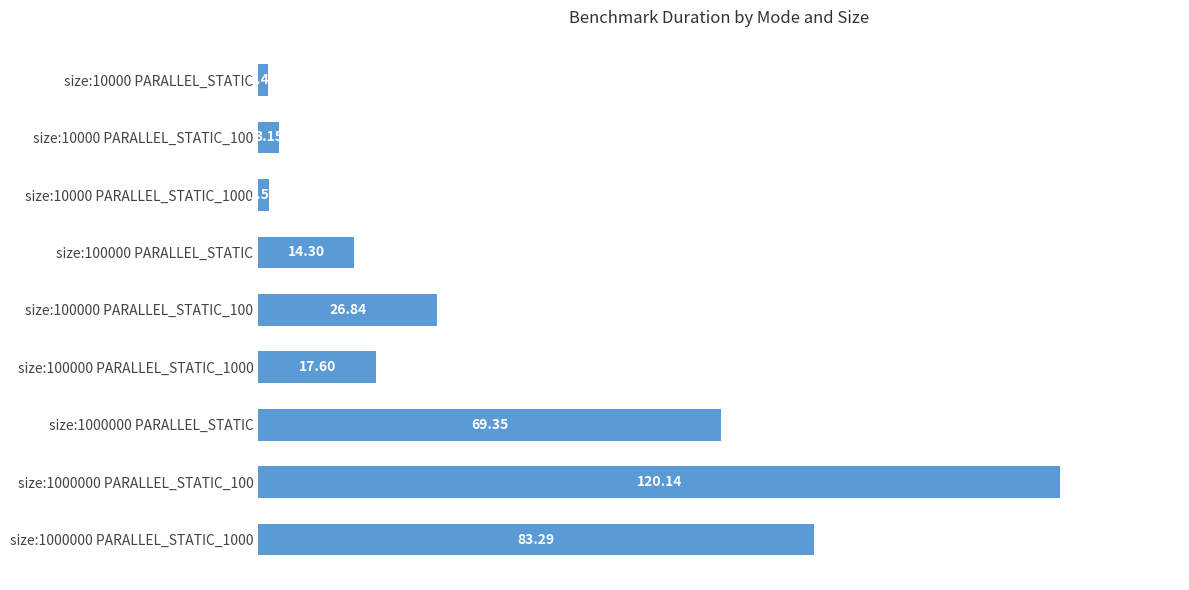

List the labels in order of value, largest first.

size:1000000 PARALLEL_STATIC_100, size:1000000 PARALLEL_STATIC_1000, size:1000000 PARALLEL_STATIC, size:100000 PARALLEL_STATIC_100, size:100000 PARALLEL_STATIC_1000, size:100000 PARALLEL_STATIC, size:10000 PARALLEL_STATIC_100, size:10000 PARALLEL_STATIC_1000, size:10000 PARALLEL_STATIC